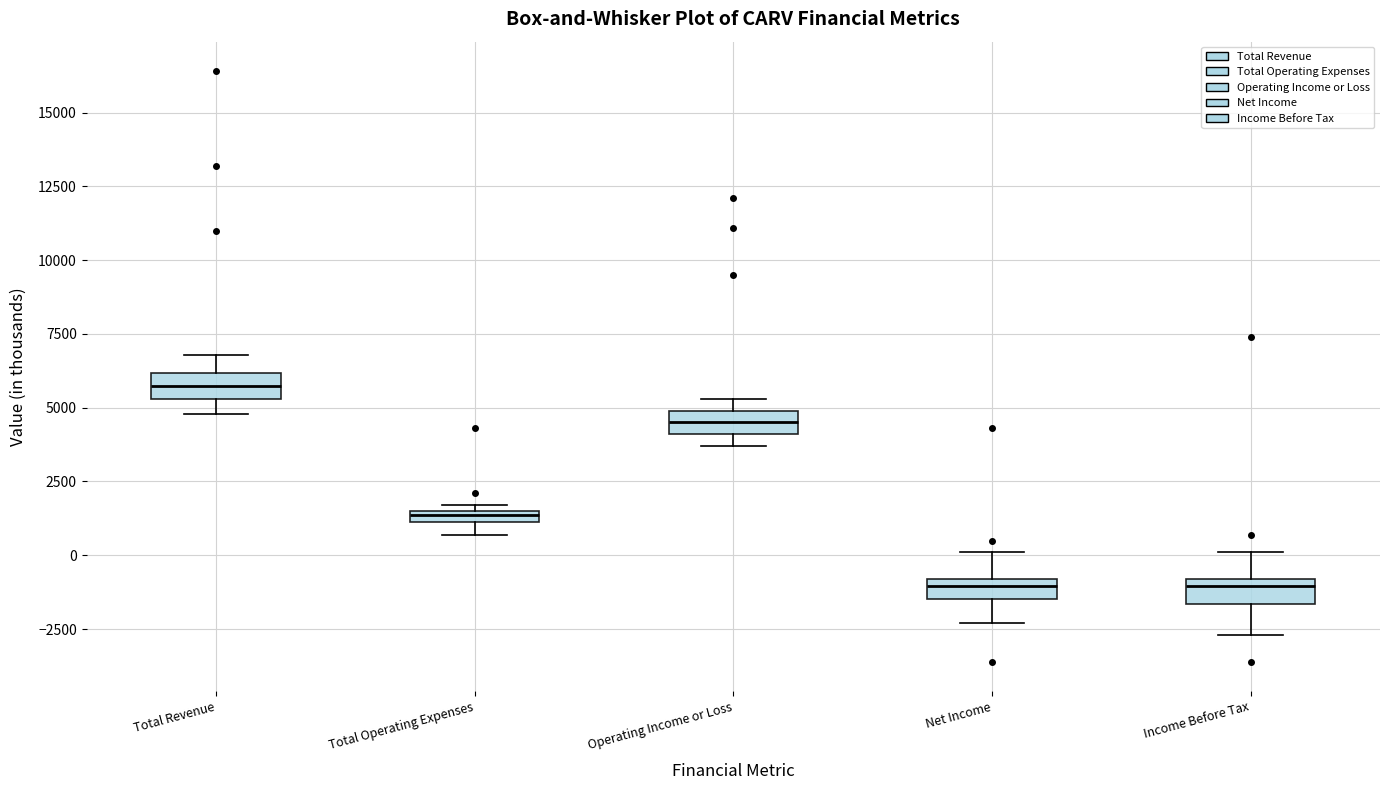

Where does the median line of the box for Operating Income or Loss sit on the y-axis? The values are not printed on the chart, so give them approximately, as read against the axis.

4500